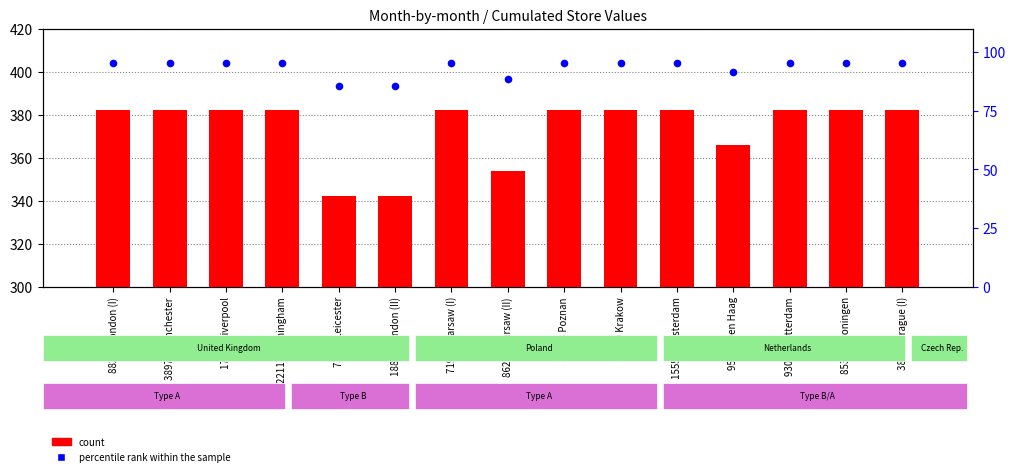

Is the value of percentile rank within the sample at 73949 Leicester greater than the value of count at 19769 Krakow?

No